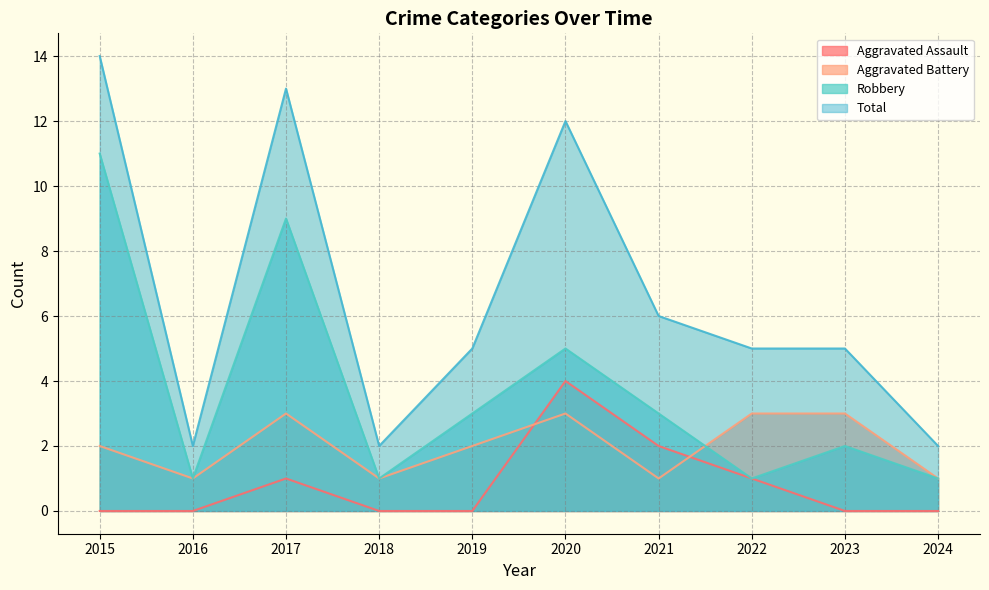

Which series has the largest total across all categories?

Total